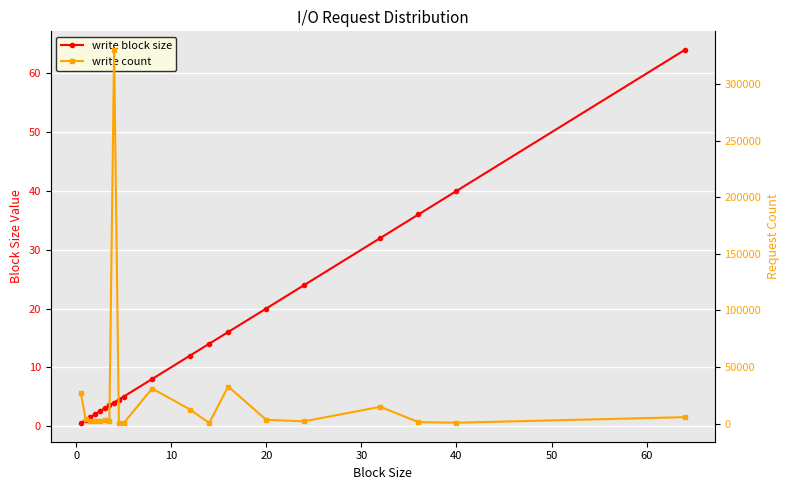

What is the average value of the write block size series?

14.7